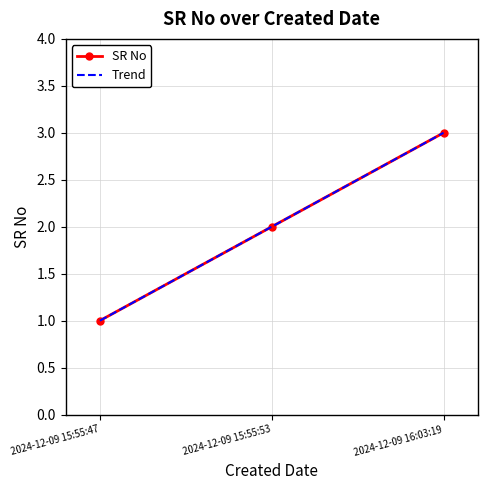

List the labels in order of value, smallest first.

2024-12-09 15:55:47, 2024-12-09 15:55:53, 2024-12-09 16:03:19